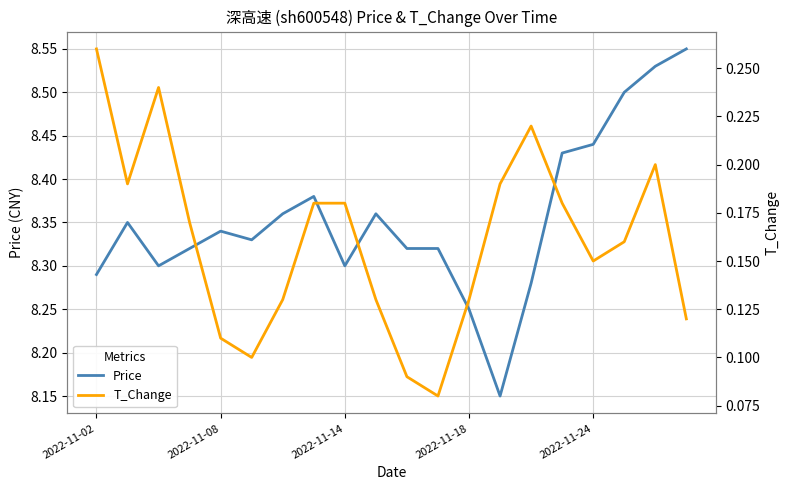

Reading left to right, transcribe all the data shown in this chart.

Price: 8.3	8.3	8.3	8.3	8.3	8.3	8.4	8.4	8.3	8.4	8.3	8.3	8.2	8.2	8.3	8.4	8.4	8.5	8.5	8.6
T_Change: 0.3	0.2	0.2	0.2	0.1	0.1	0.1	0.2	0.2	0.1	0.1	0.1	0.1	0.2	0.2	0.2	0.1	0.2	0.2	0.1